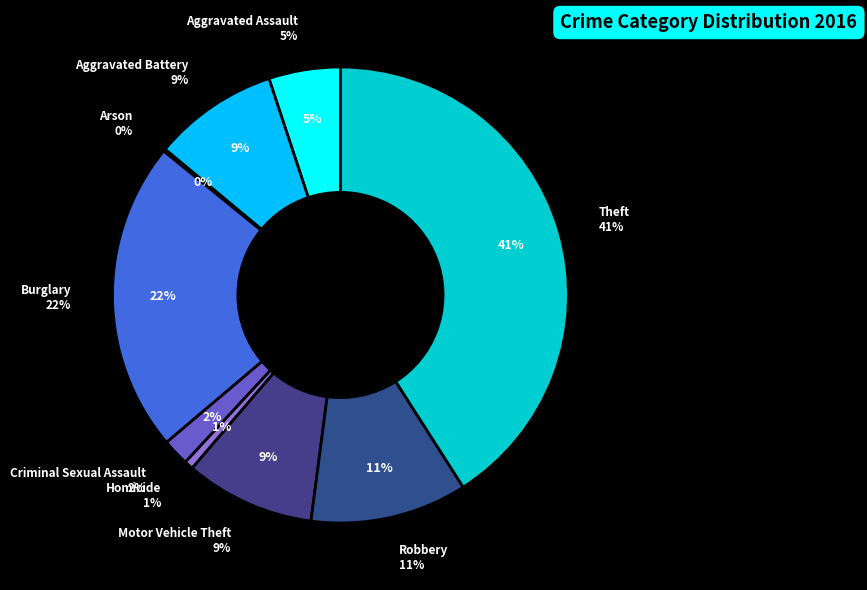

What percentage is the Homicide slice, to the nearest percent?

1%